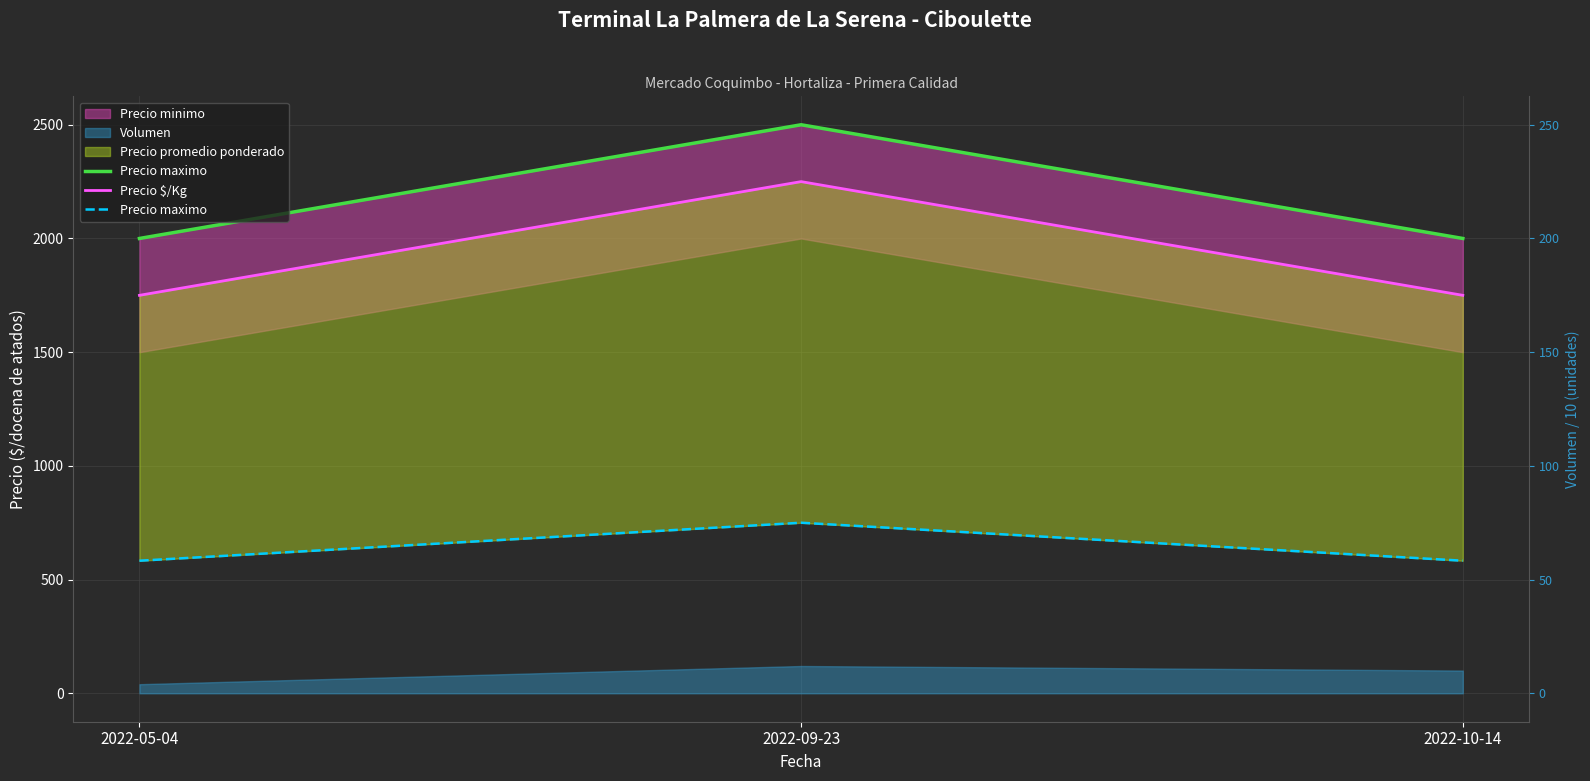

What is the label of the 2nd point from the right?

2022-09-23